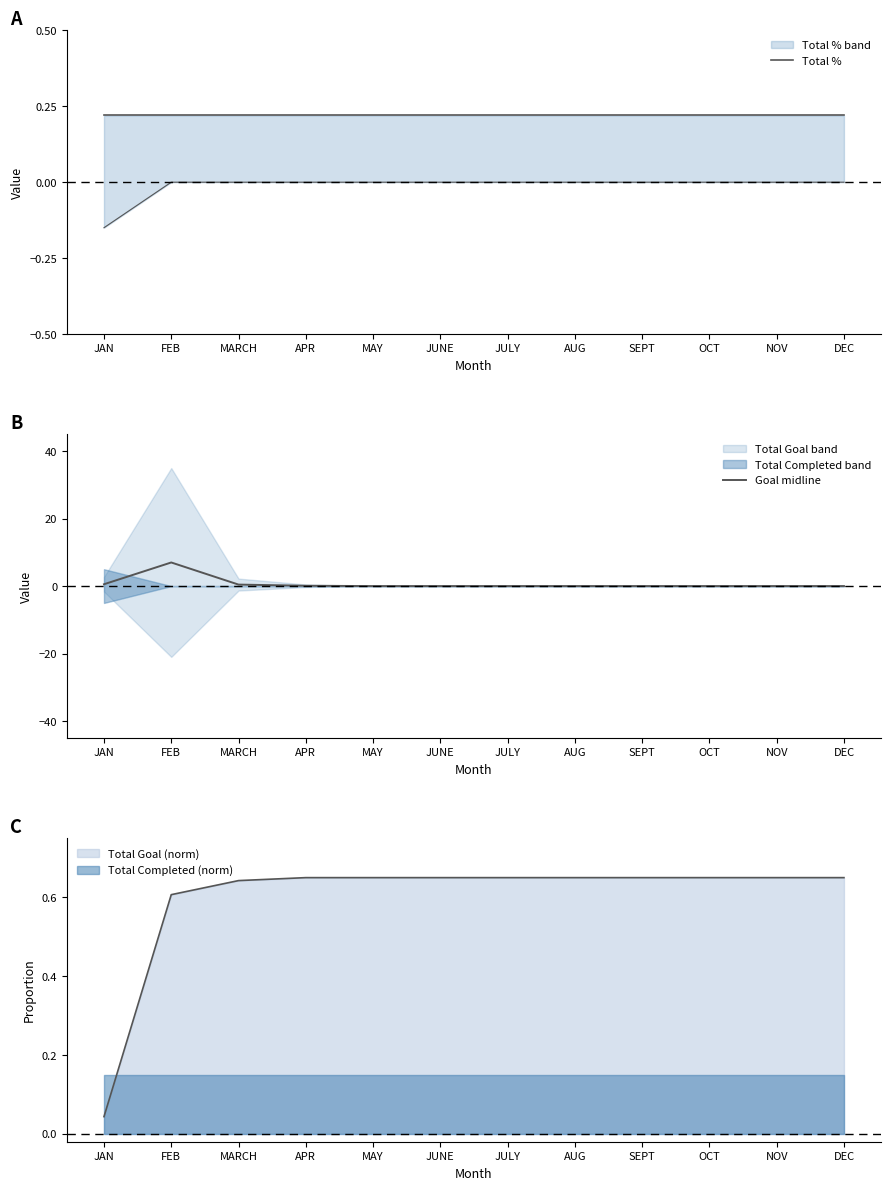

Reading right to left, list all the values displayed in this chart.

Total %: 0.2	0.2	0.2	0.2	0.2	0.2	0.2	0.2	0.2	0.2	0.2	0.2
Goal midline: 0.0	0.0	0.0	0.0	0.0	0.0	0.0	0.0	0.1	0.4	7.0	0.5